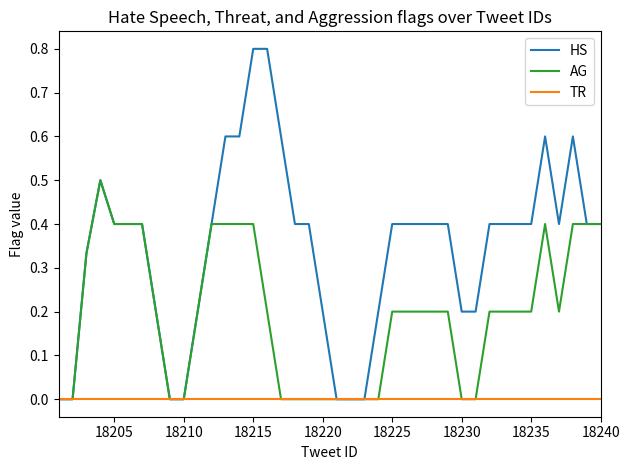

Which series has the widest spread of values?

HS